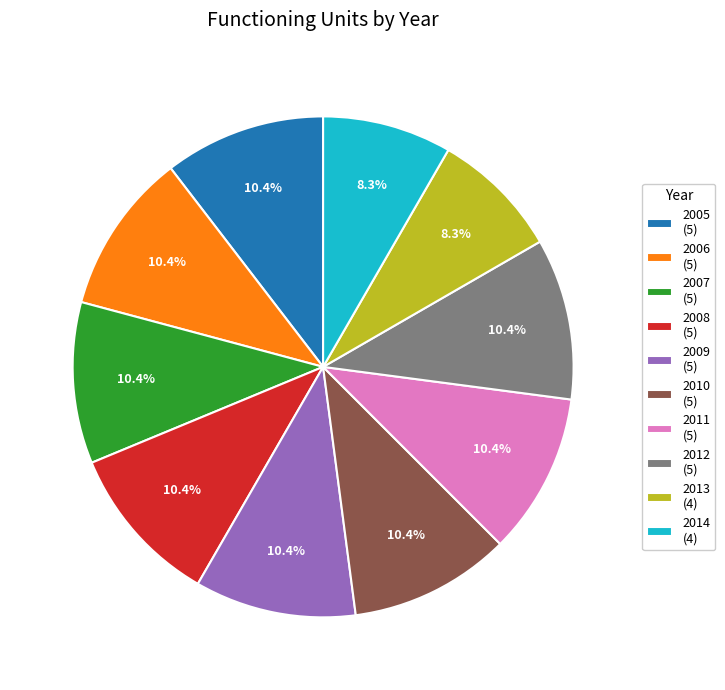

What percentage do 2012 and 2009 together represent?

20.8%